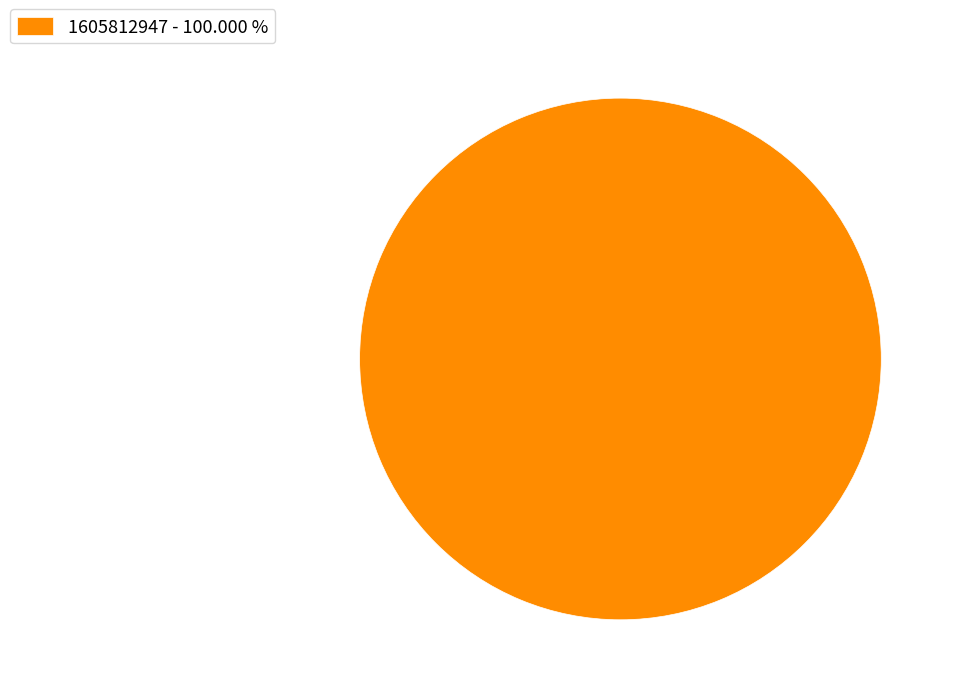

Is there a majority slice in this chart?

Yes